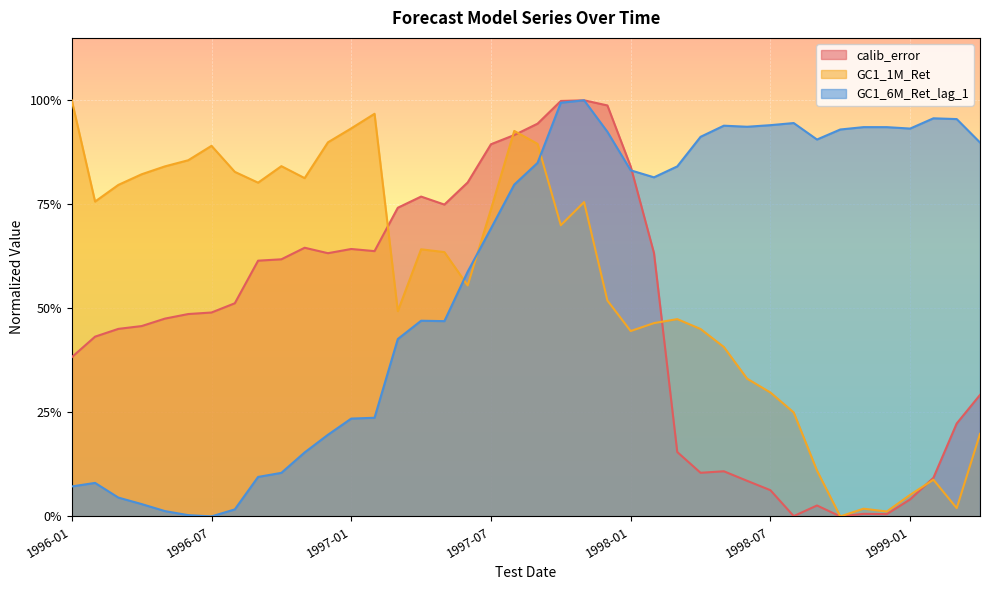

Rank the series by their maximum value, from lowest to highest.

calib_error, GC1_6M_Ret_lag_1, GC1_1M_Ret